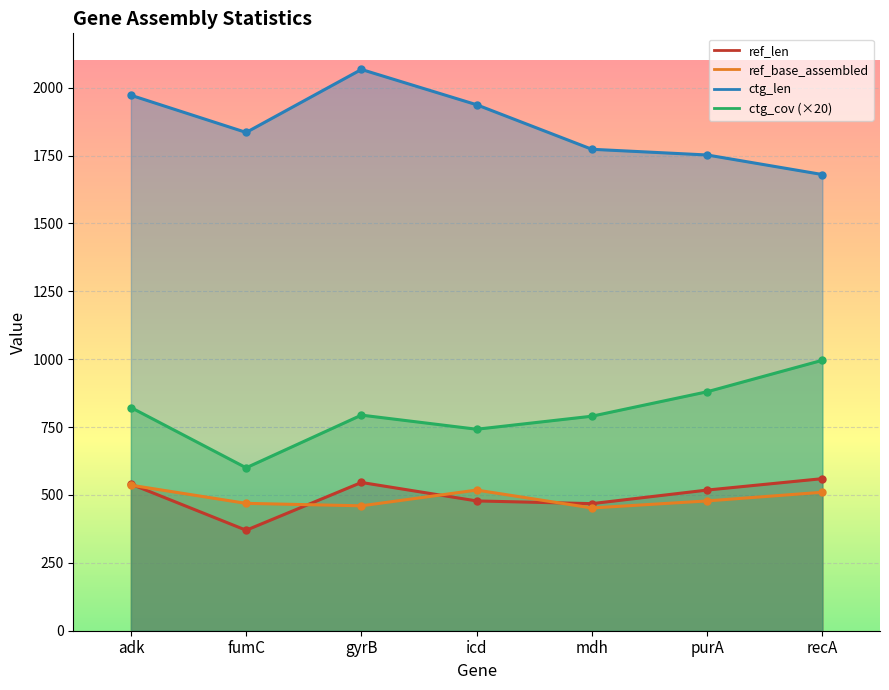

What is the average value of the ref_base_assembled series?

489